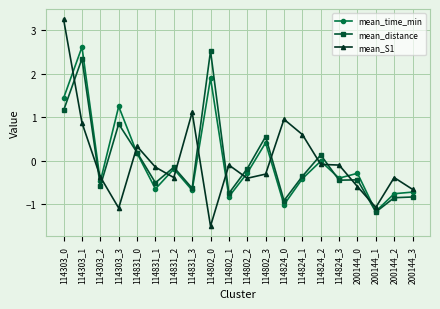

What is the label of the 2nd point from the left?

114303_1